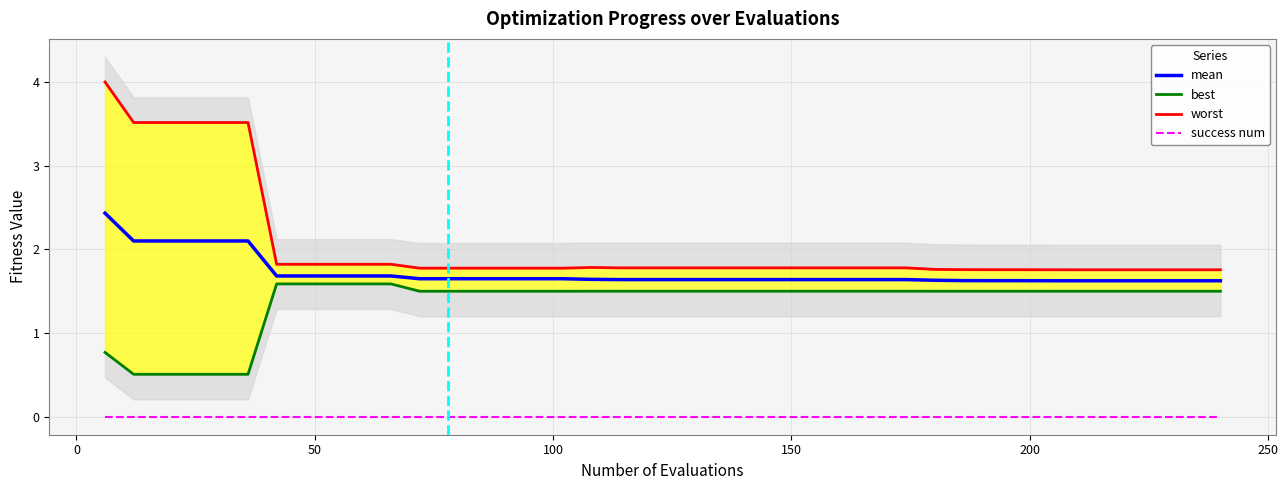

True or false: success num and mean cross at least once.

False